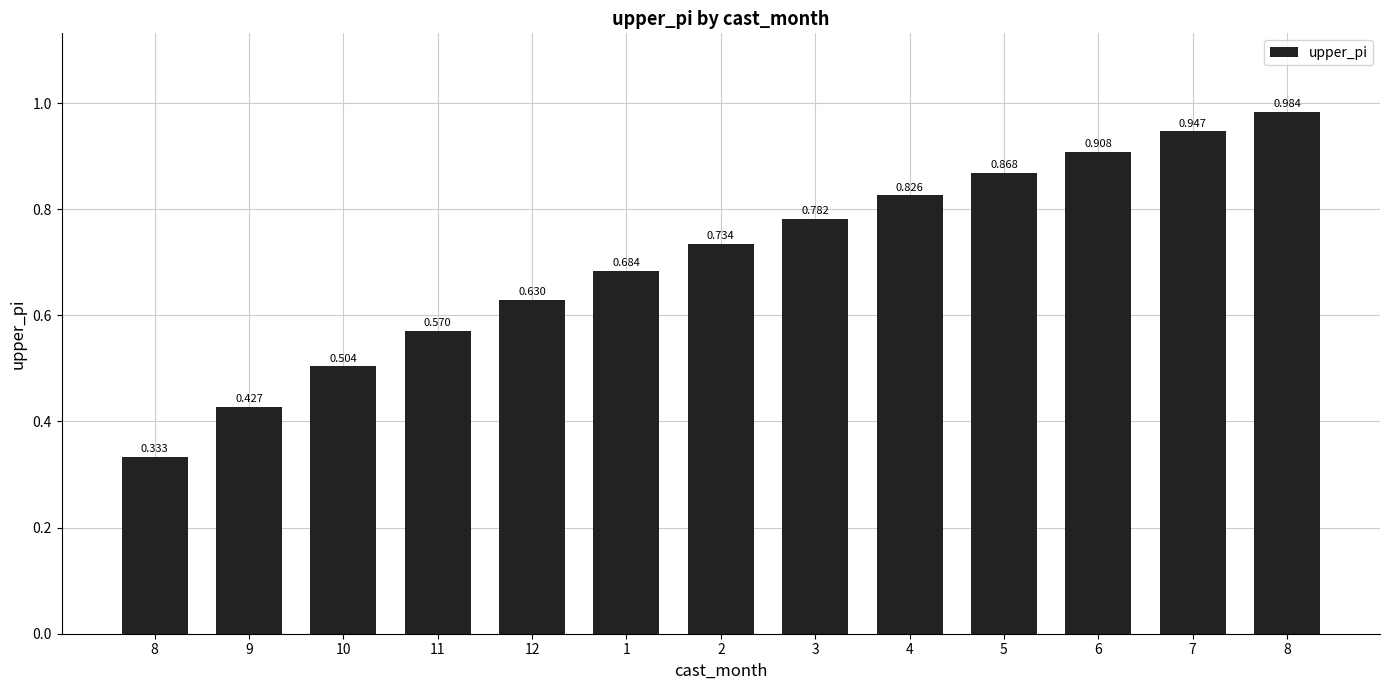

What is the sum of the values at 8 and 8?

1.3